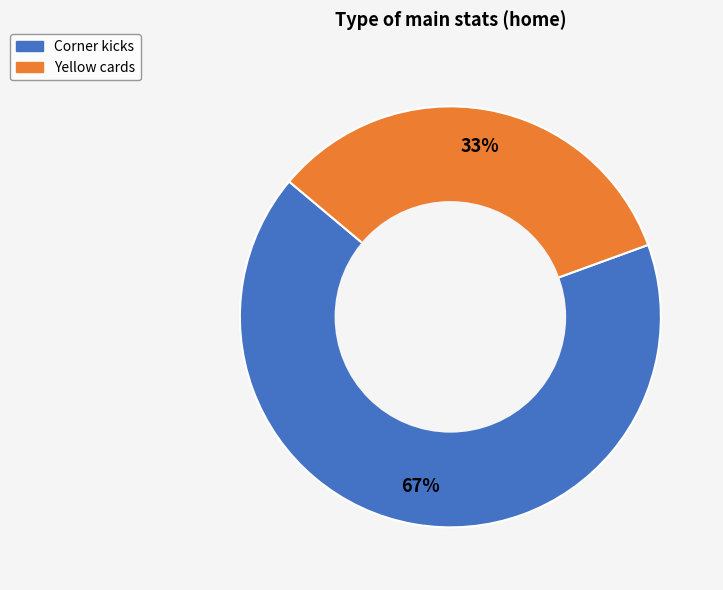

What percentage is the Yellow cards slice, to the nearest percent?

33%